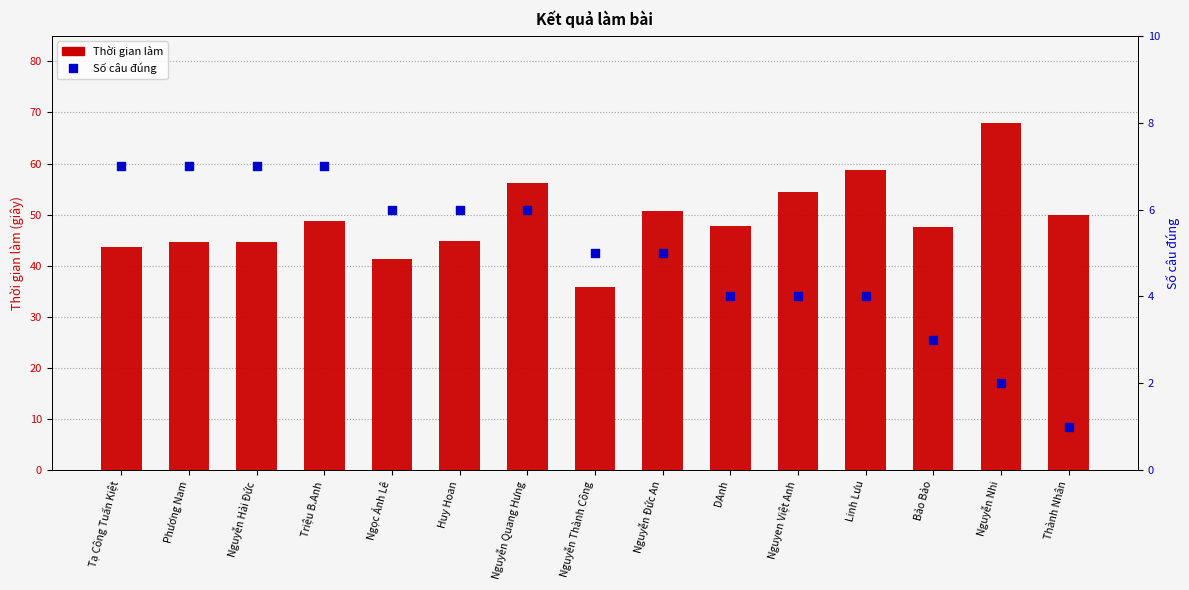

Which series has the largest total across all categories?

Thời gian làm